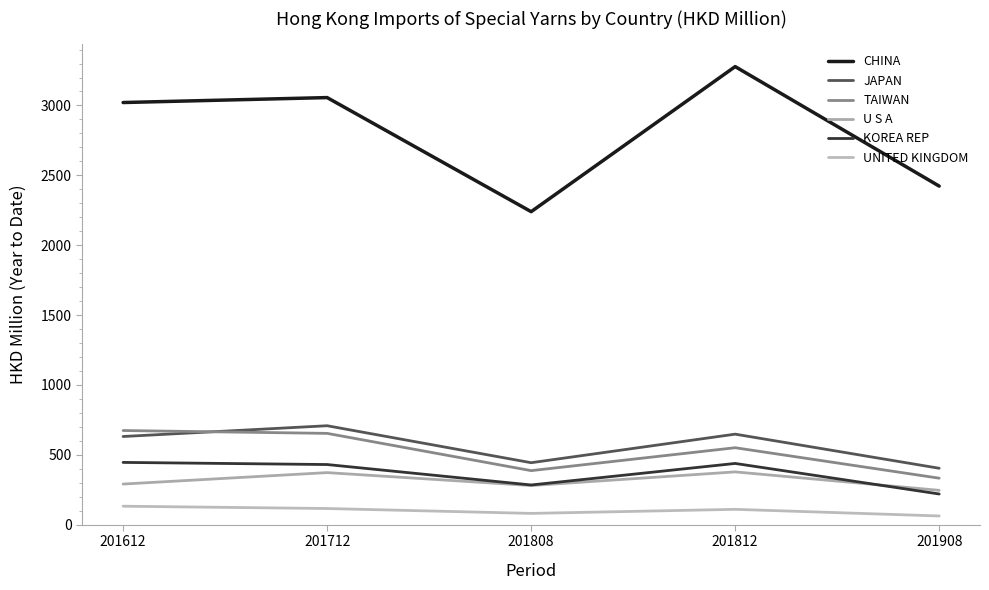

What is the value of the CHINA point at the 5th from the left?

2422.9